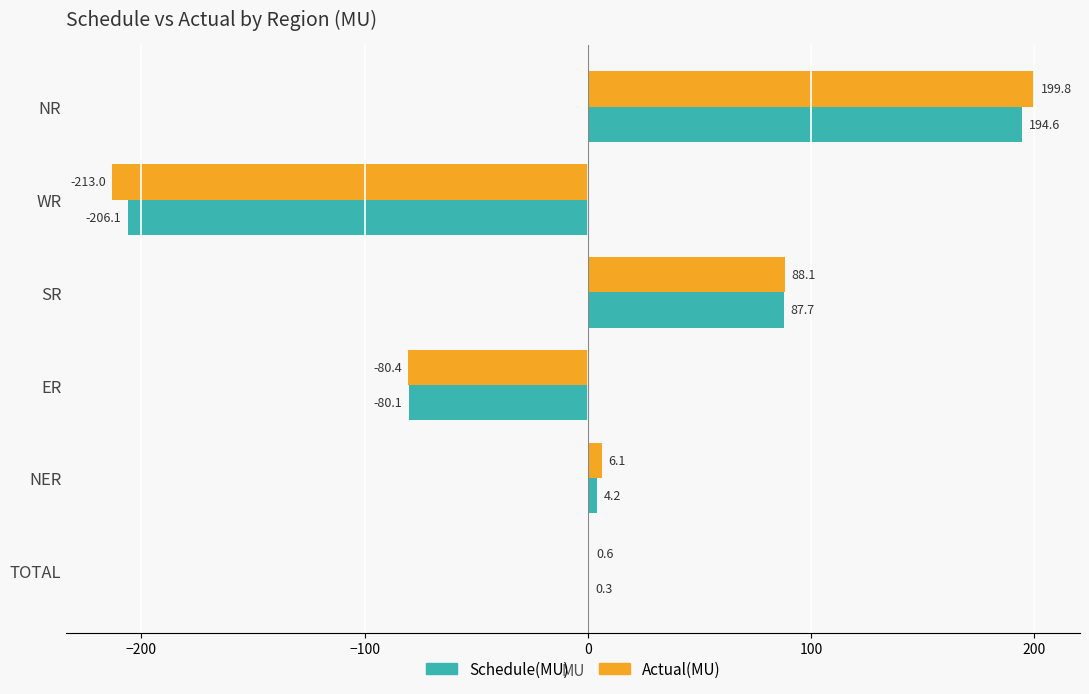

Is it true that Actual(MU) equals 199.8 at NR?

True